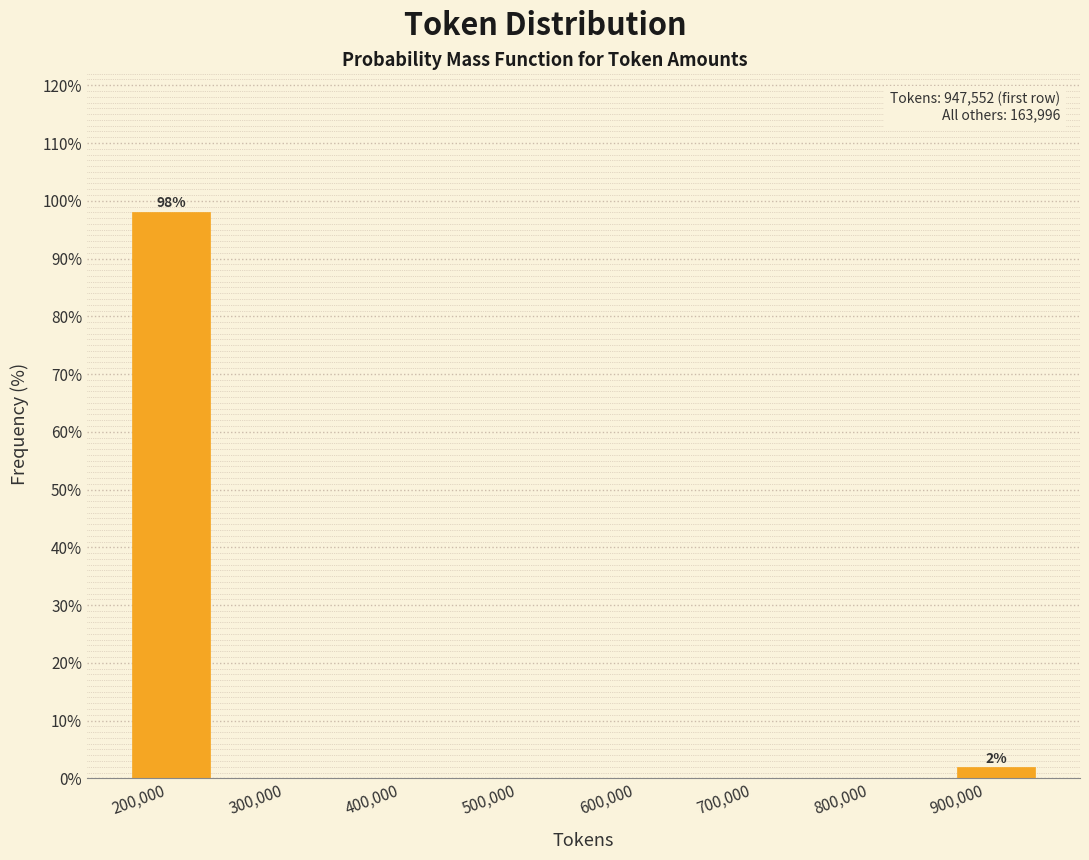

Over which range of the x-axis is the bar tallest?

160000 to 240000